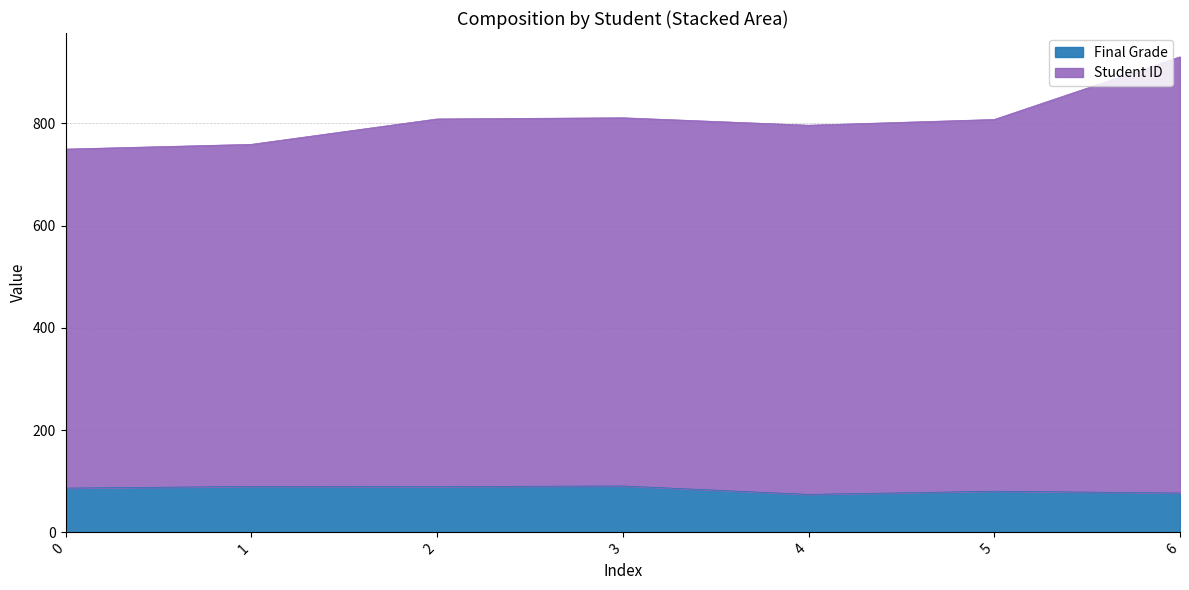

What is the total value across all series at 2?

808.5